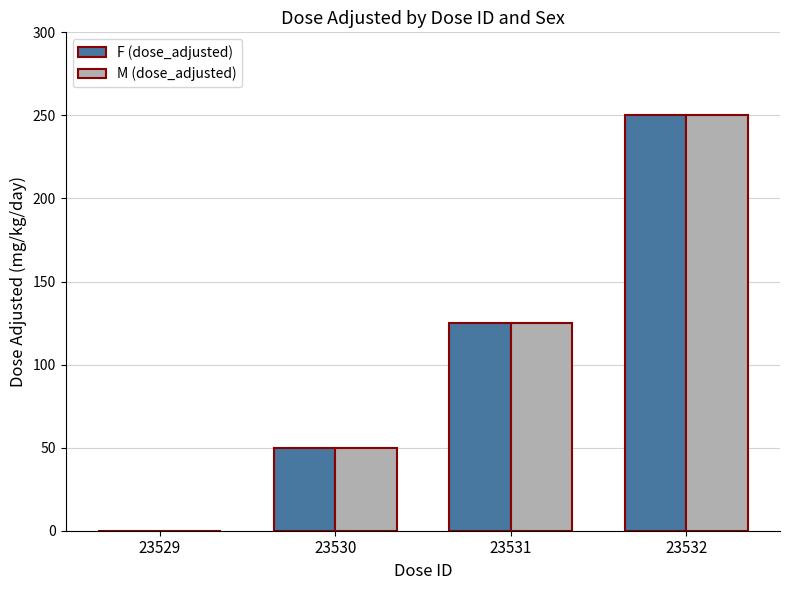

At which category is the sum across all series the highest?

23532